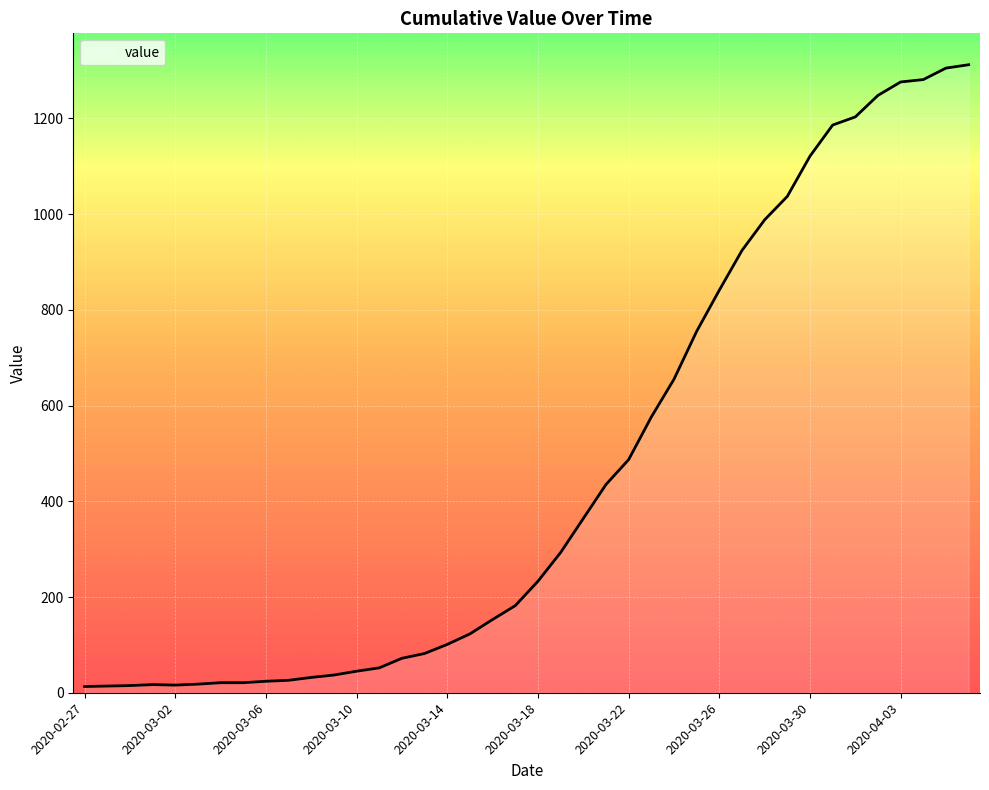

Count the number of data series in this chart.

1